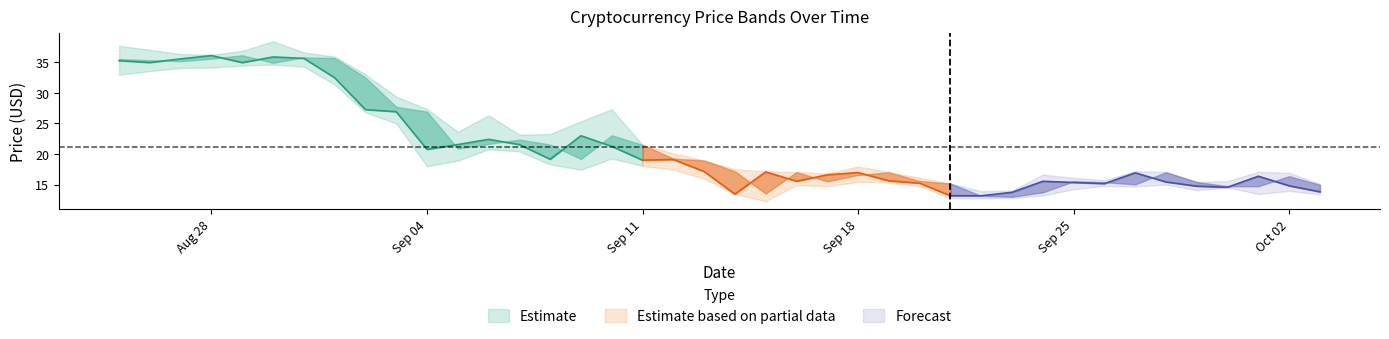

Does the chart have visible grid lines?

No